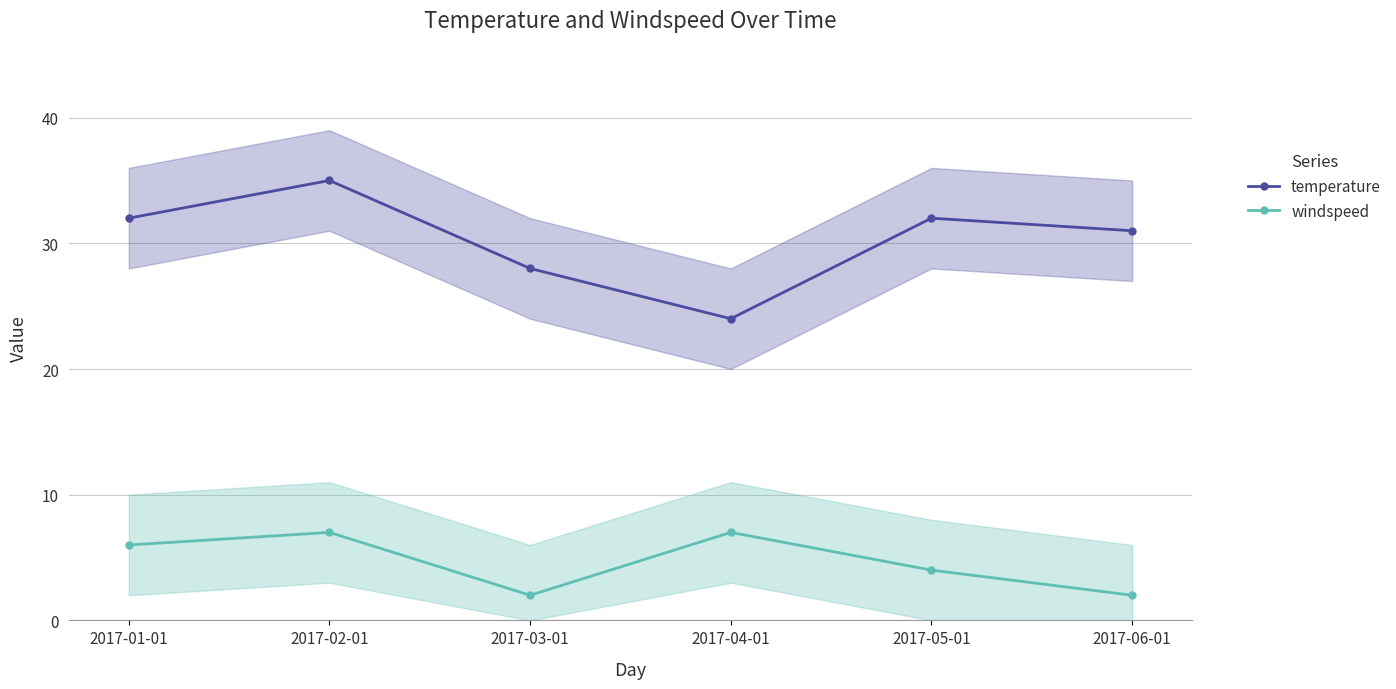

The temperature series shows 24 at 2017-04-01. True or false?

True